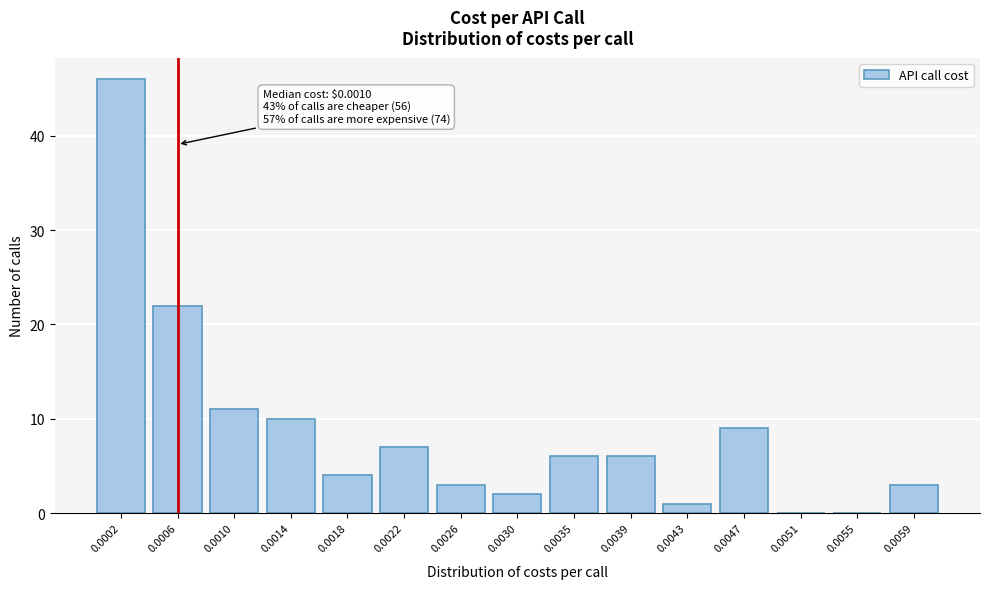

Reading left to right, what are all the values shown in this chart?

0.0002=46	0.0006=22	0.0010=11	0.0014=10	0.0018=4	0.0022=7	0.0026=3	0.0030=2	0.0035=6	0.0039=6	0.0043=1	0.0047=9	0.0051=0	0.0055=0	0.0059=3